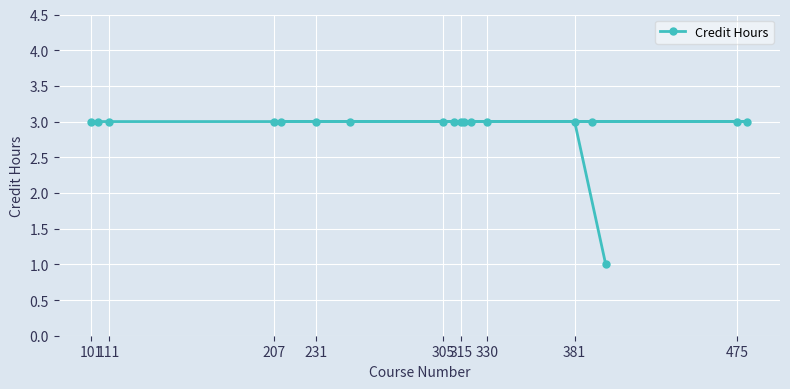

True or false: the data has more than 1 interior local peaks.

False